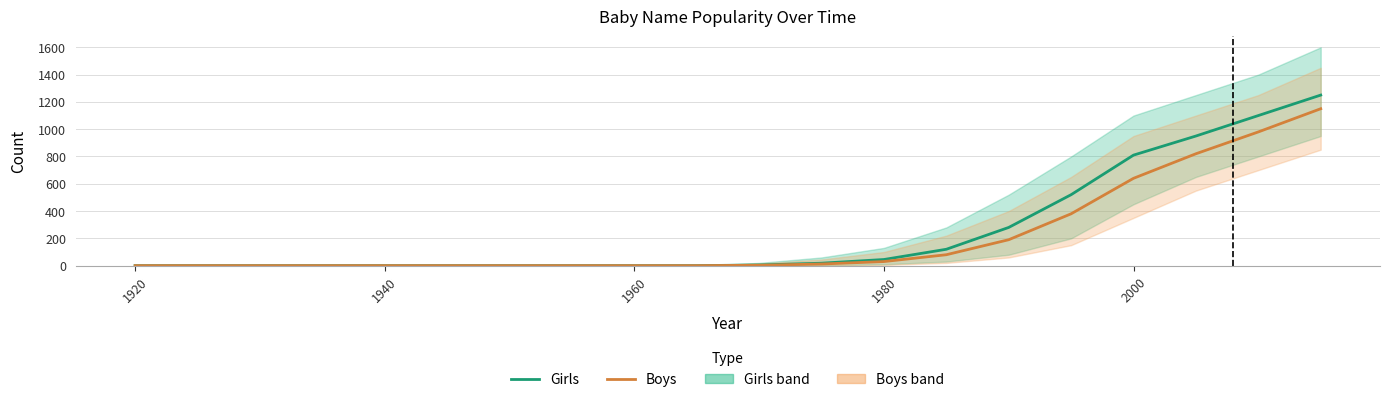

At which label is Boys closest to 575?

2000